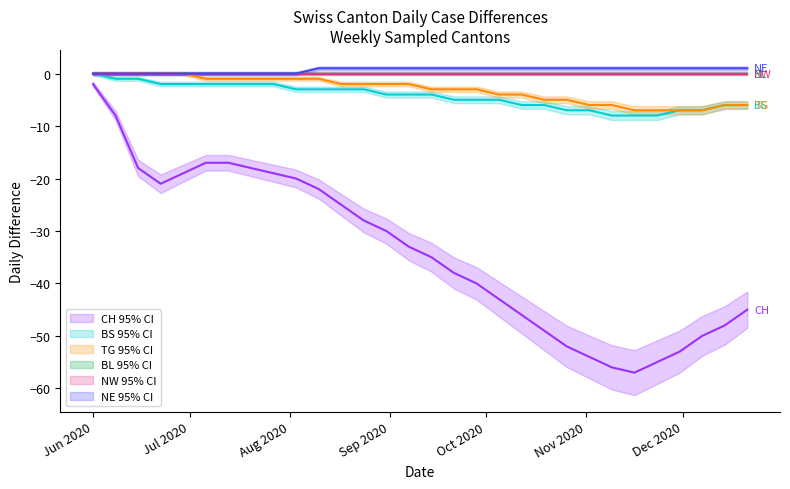

Reading right to left, what are all the values shown in this chart?

CH: -45	-48	-50	-53	-55	-57	-56	-54	-52	-49	-46	-43	-40	-38	-35	-33	-30	-28	-25	-22	-20	-19	-18	-17	-17	-19	-21	-18	-8	-2
BS: -6	-6	-7	-7	-8	-8	-8	-7	-7	-6	-6	-5	-5	-5	-4	-4	-4	-3	-3	-3	-3	-2	-2	-2	-2	-2	-2	-1	-1	0
TG: -6	-6	-7	-7	-7	-7	-6	-6	-5	-5	-4	-4	-3	-3	-3	-2	-2	-2	-2	-1	-1	-1	-1	-1	-1	0	0	0	0	0
BL: 0	0	0	0	0	0	0	0	0	0	0	0	0	0	0	0	0	0	0	0	0	0	0	0	0	0	0	0	0	0
NW: 0	0	0	0	0	0	0	0	0	0	0	0	0	0	0	0	0	0	0	0	0	0	0	0	0	0	0	0	0	0
NE: 1	1	1	1	1	1	1	1	1	1	1	1	1	1	1	1	1	1	1	1	0	0	0	0	0	0	0	0	0	0